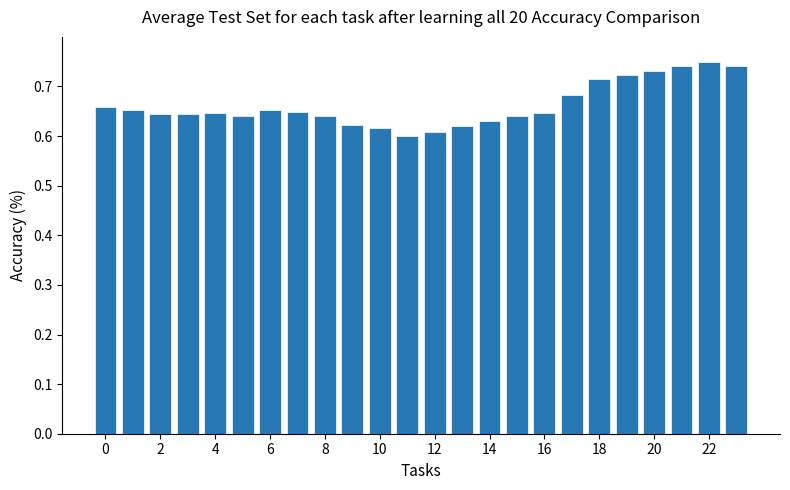

Does the chart contain stacked bars?

No